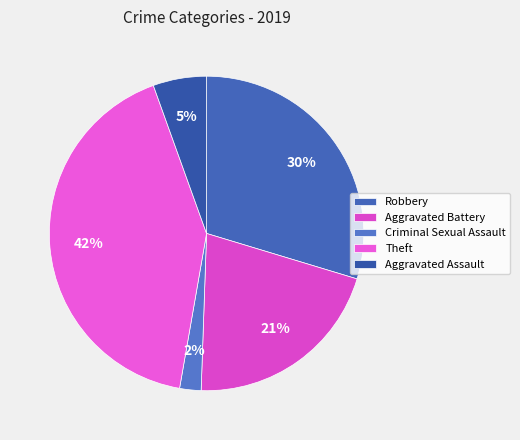

Count the number of slices in the pie.

5